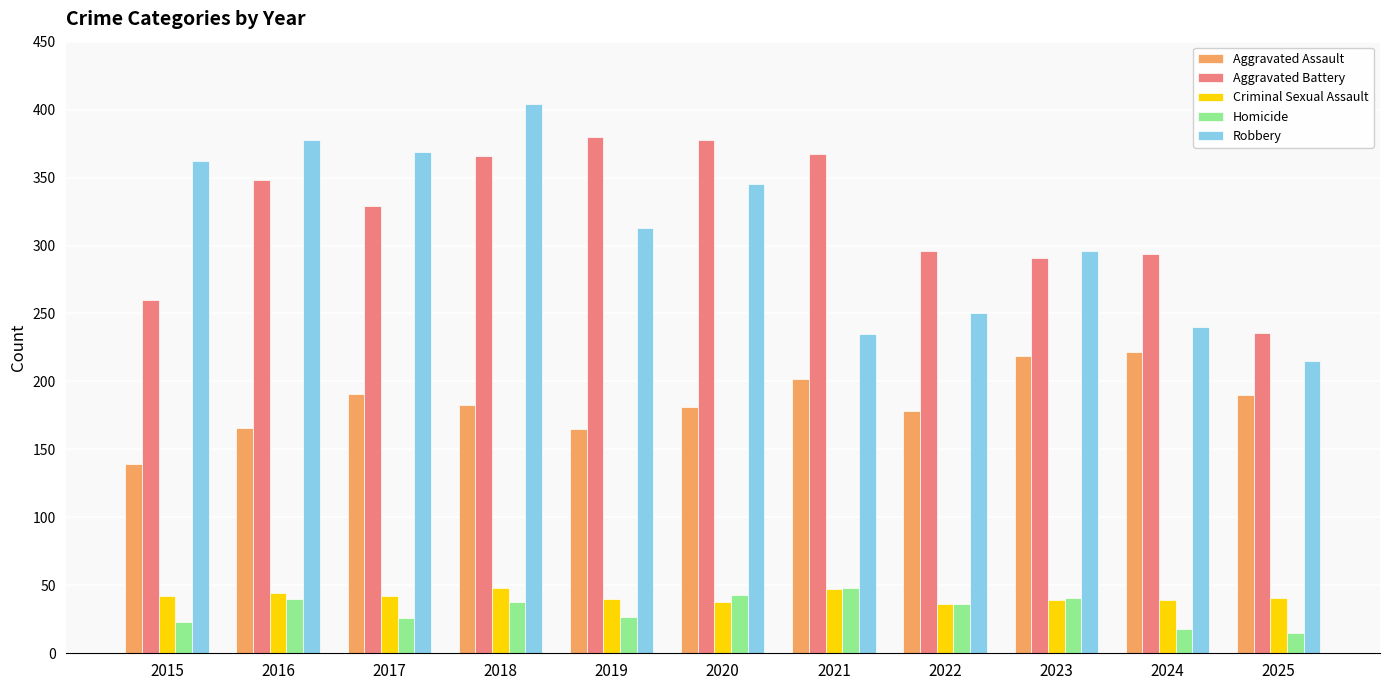

Is the value of Aggravated Battery at 2019 greater than the value of Aggravated Assault at 2020?

Yes